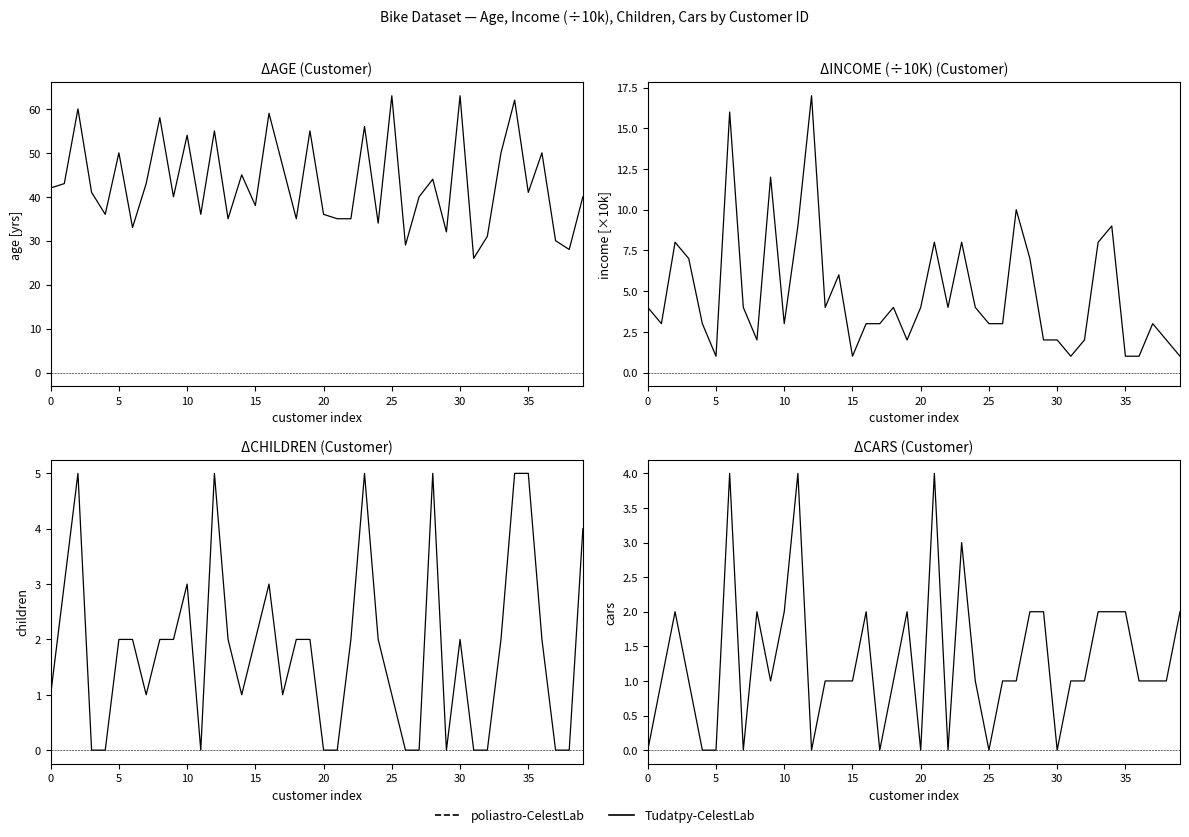

What is the average value of the Income_scaled series?

5